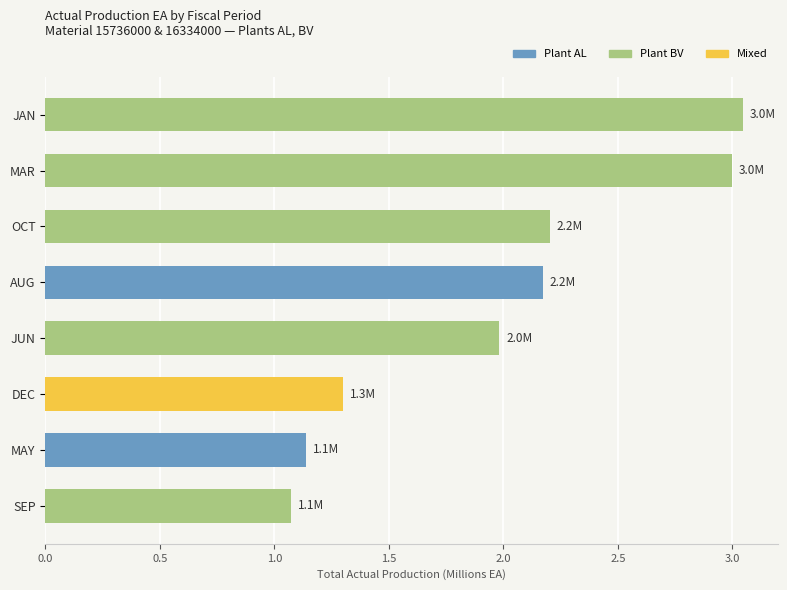

The chart shows a value of 2.2 at AUG. True or false?

True